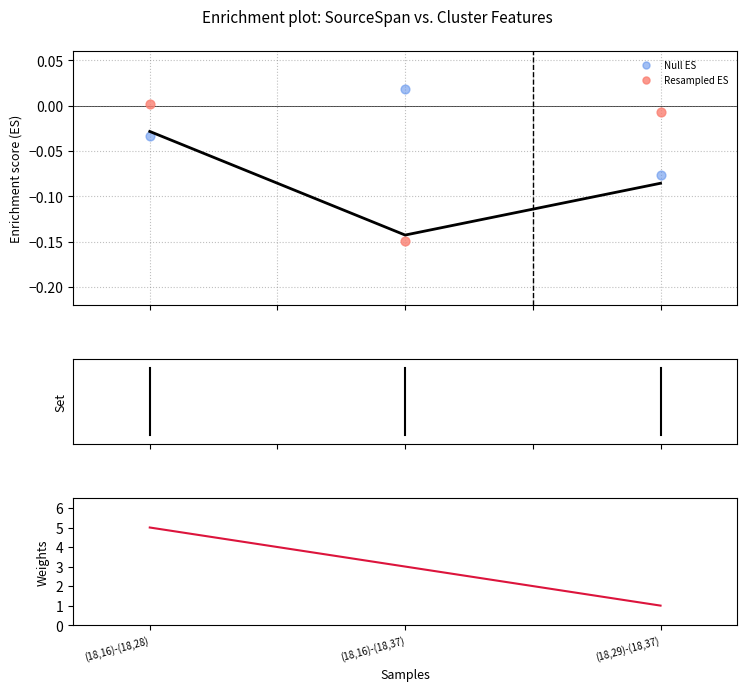

At how many categories does at least one series exceed 3?

1